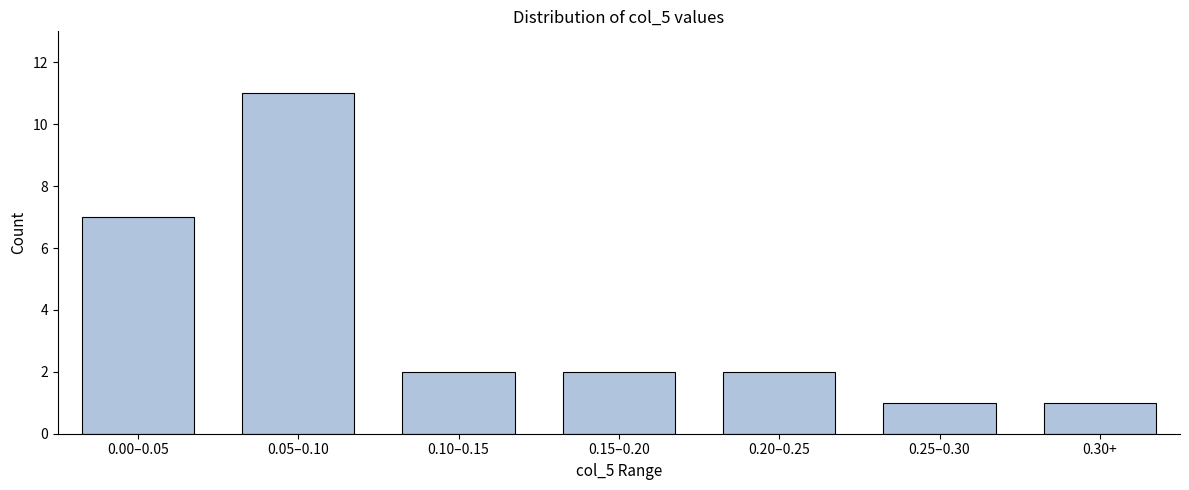

Reading left to right, extract all data points from this chart.

0.00–0.05=7	0.05–0.10=11	0.10–0.15=2	0.15–0.20=2	0.20–0.25=2	0.25–0.30=1	0.30+=1